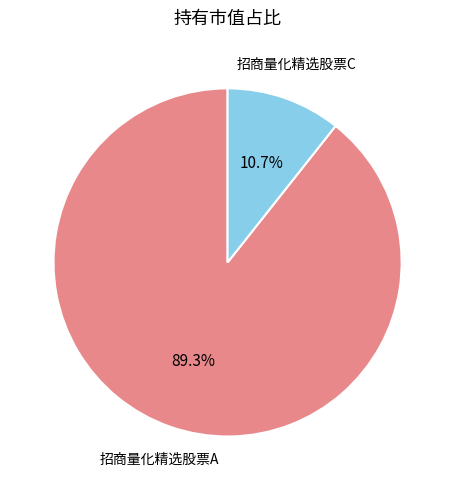

Which slice is the smallest?

招商量化精选股票C